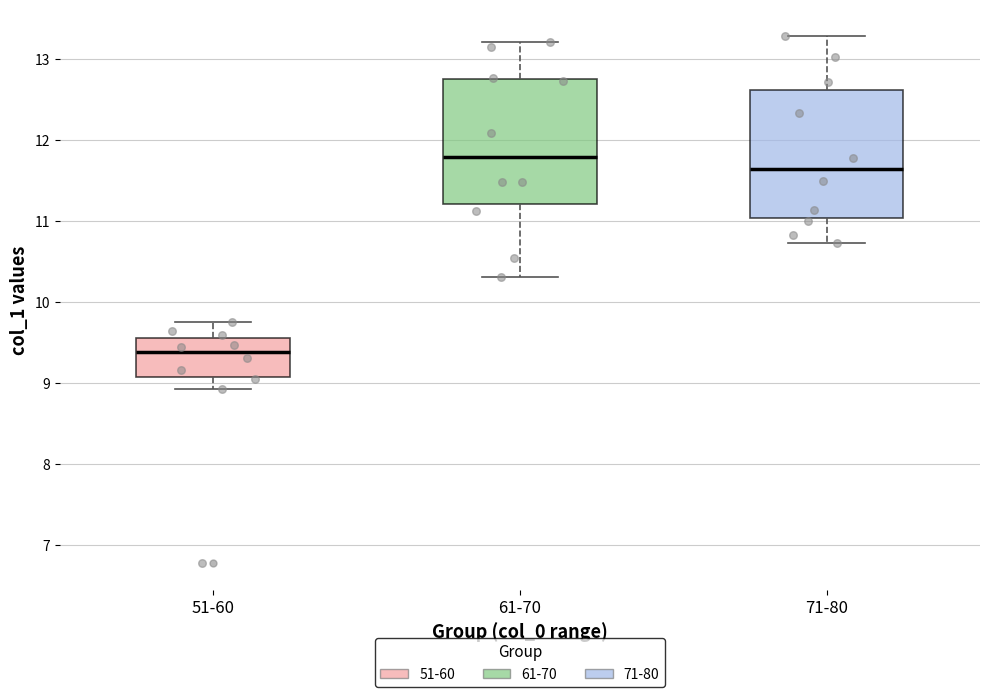

Reading left to right, transcribe this box plot: for each box, give where its median line is, the range the box spans, and where its two whiskers end, as read against the y-axis. The values are not printed on the chart, so give them approximately, as read against the axis.

51-60: median 9.4, box 9.1 to 9.6, whiskers 8.9 to 9.7
61-70: median 11.8, box 11.2 to 12.8, whiskers 10.3 to 13.2
71-80: median 11.6, box 11.0 to 12.6, whiskers 10.7 to 13.3